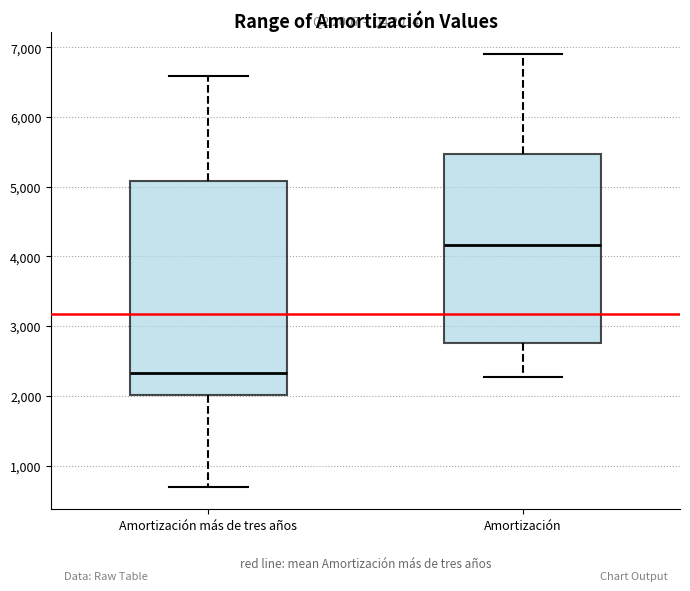

Which box is the tallest, from its lower edge to its upper edge?

Amortización más de tres años